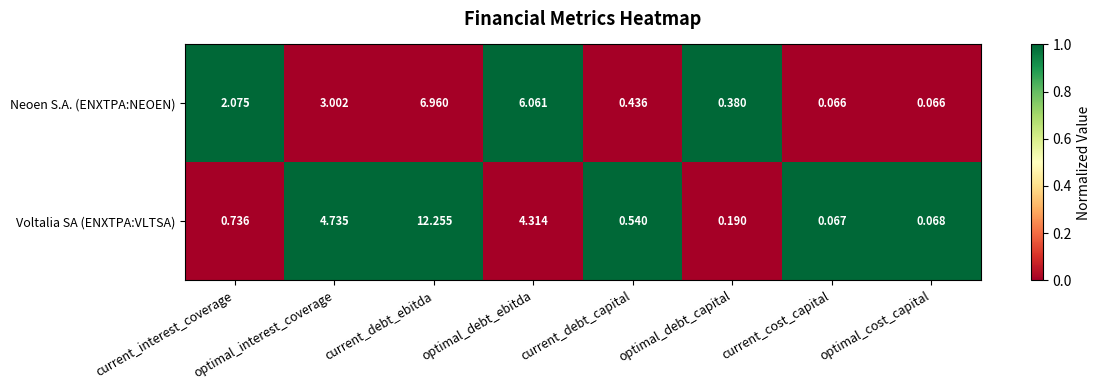

Where does the Neoen S.A. (ENXTPA:NEOEN) series first go above 2?

current_interest_coverage